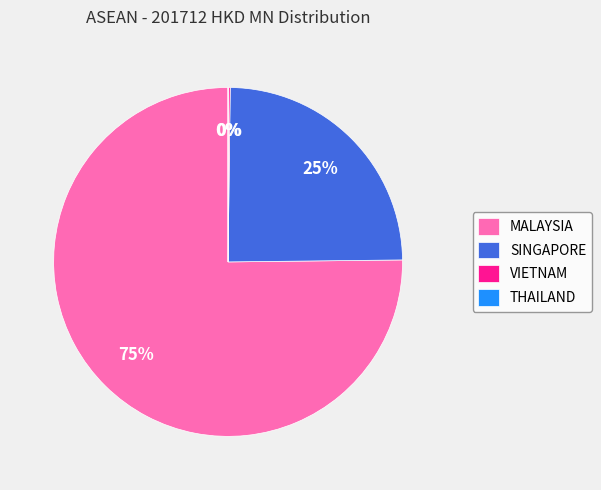

Is there a majority slice in this chart?

Yes